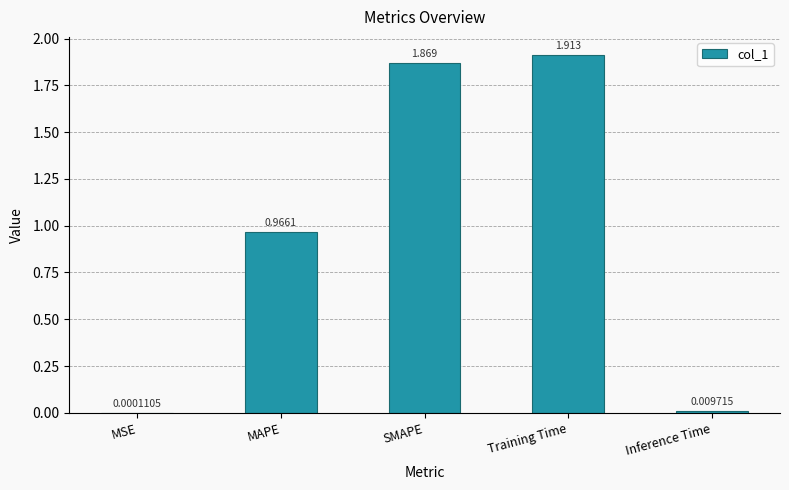

At which label is the value closest to 0?

MSE